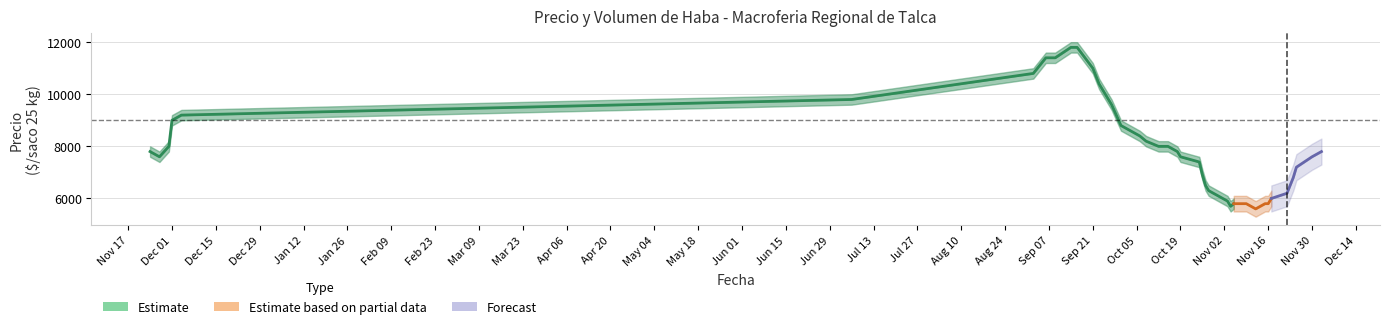

The value at Oct 05 is 3302. True or false?

False